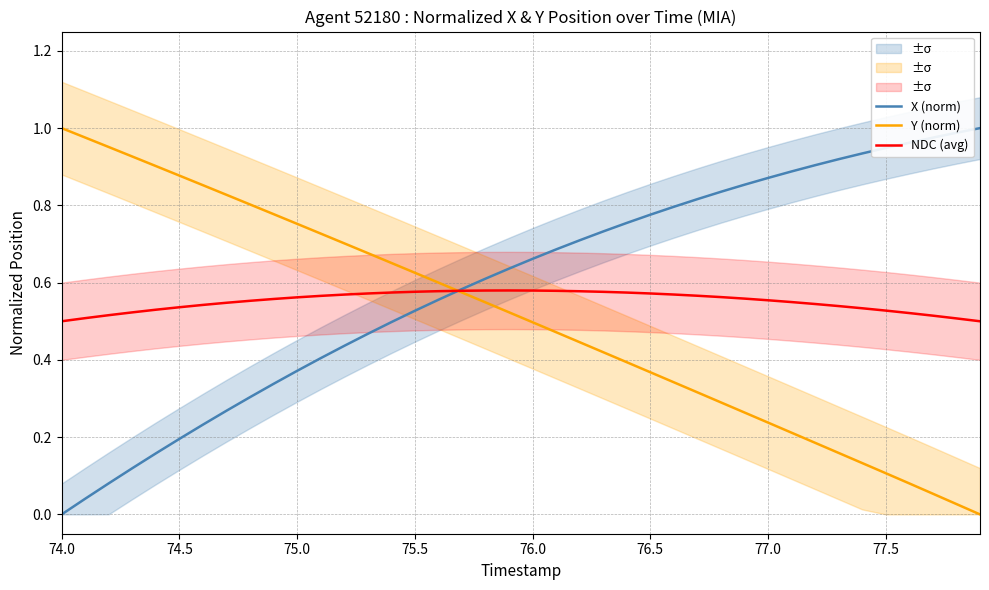

At how many categories does at least one series exceed 0?

40